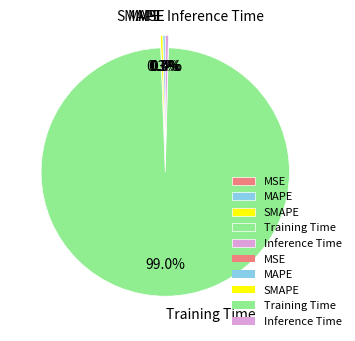

Which category has the biggest portion of the pie?

Training Time